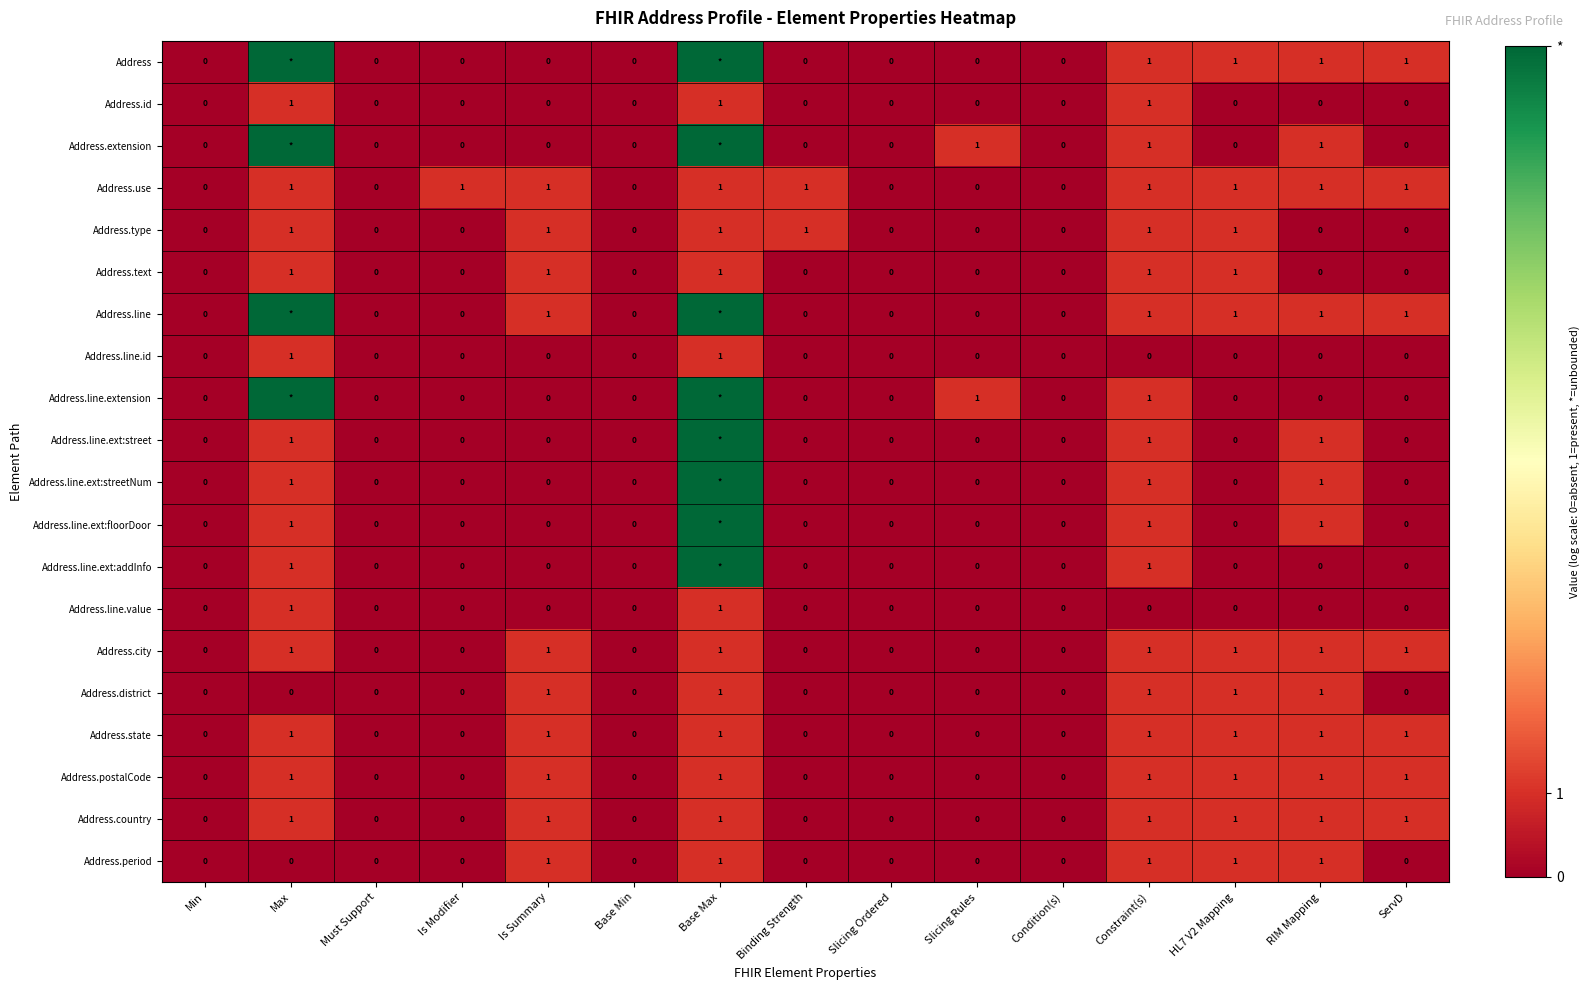

Is the value of Address.line at Is Summary greater than the value of Address.district at Binding Strength?

Yes